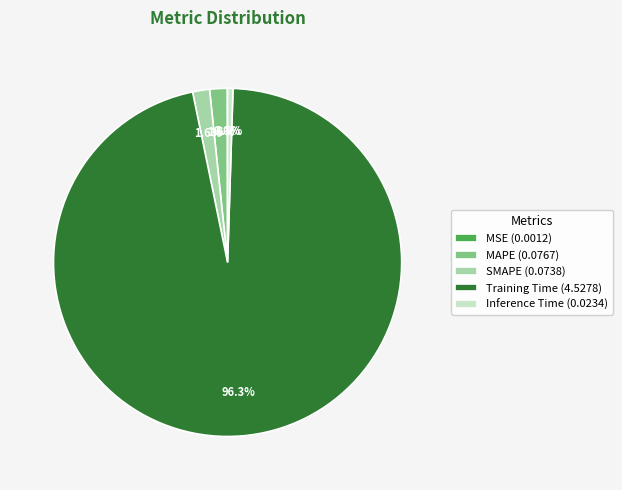

Which category accounts for the majority?

Training Time